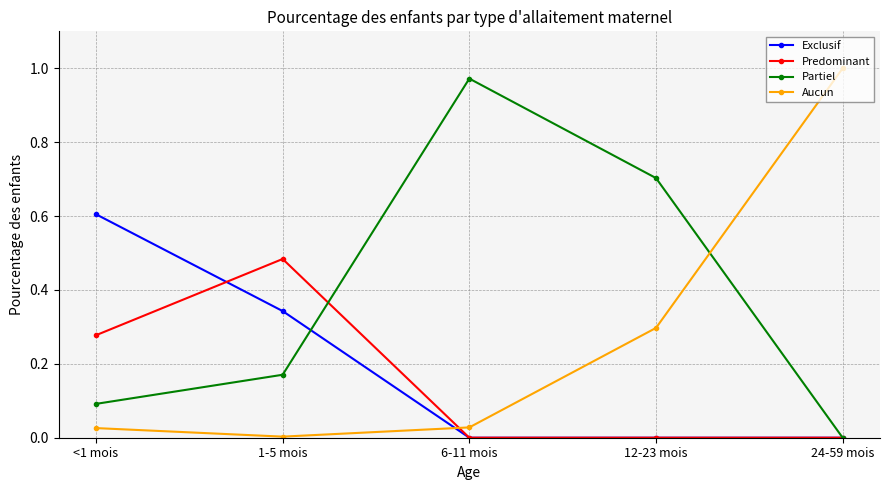

Is the value of Predominant at 12-23 mois greater than the value of Partiel at 6-11 mois?

No